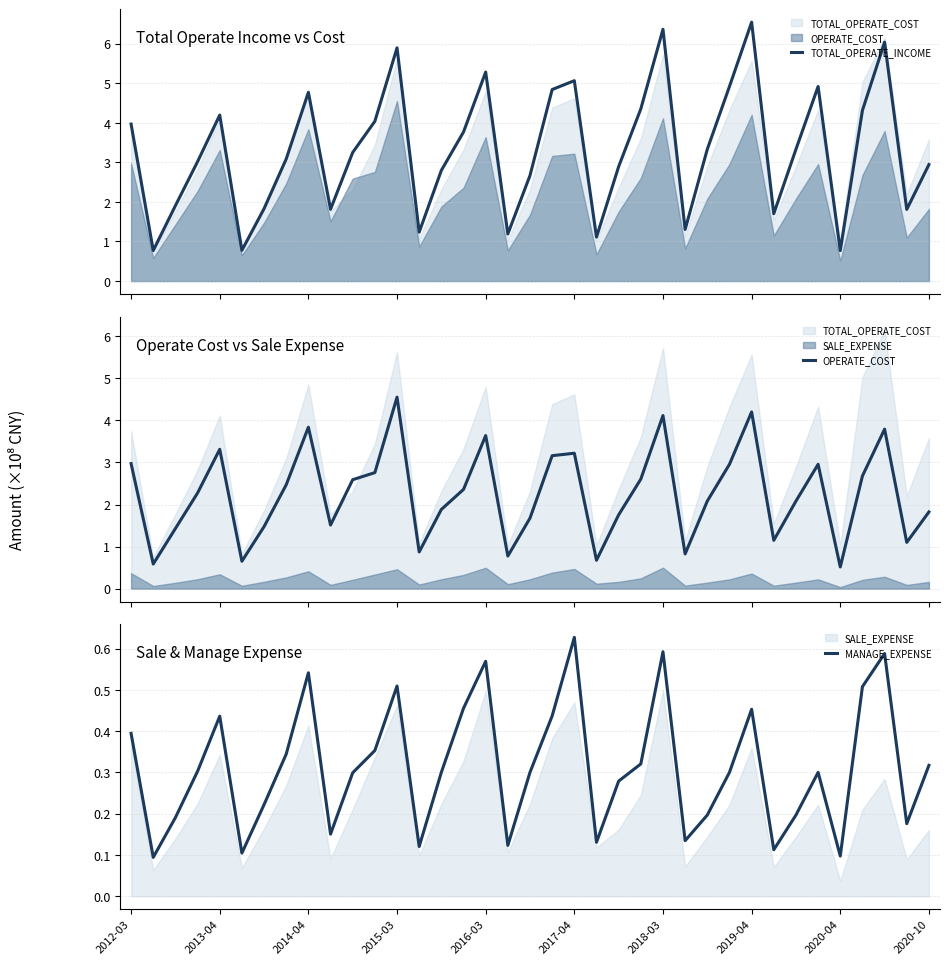

Where does the TOTAL_OPERATE_INCOME series first go above 3?

2012-03